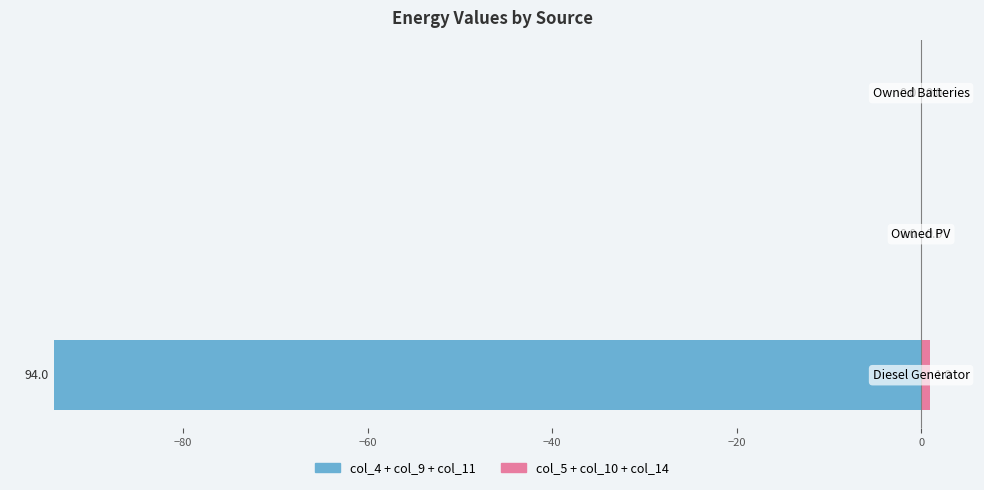

How many data points in col_4 + col_9 + col_11 are less than 0?

1